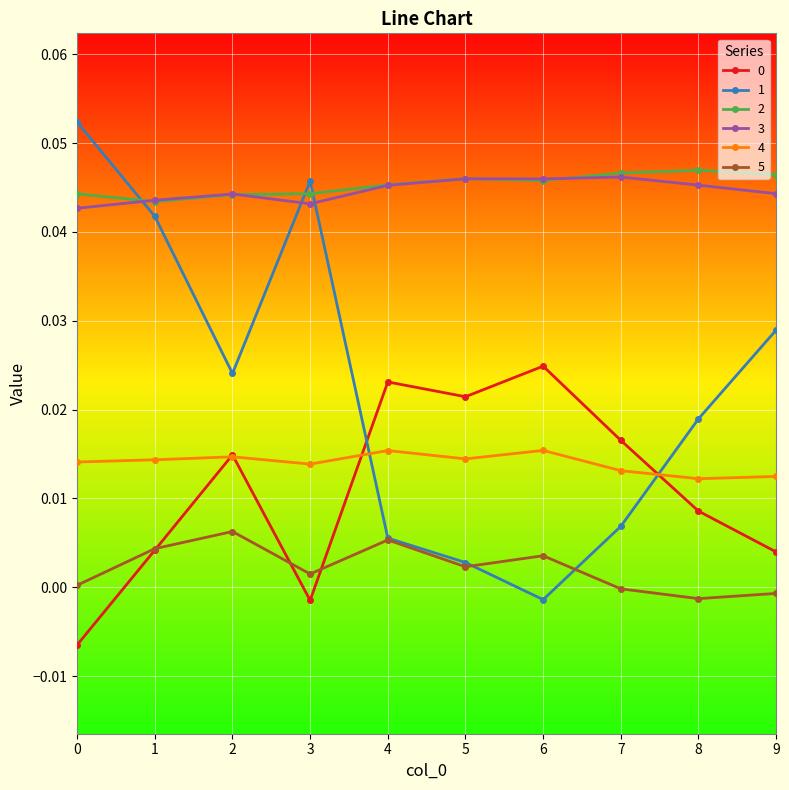

How many data points does each series have?

10